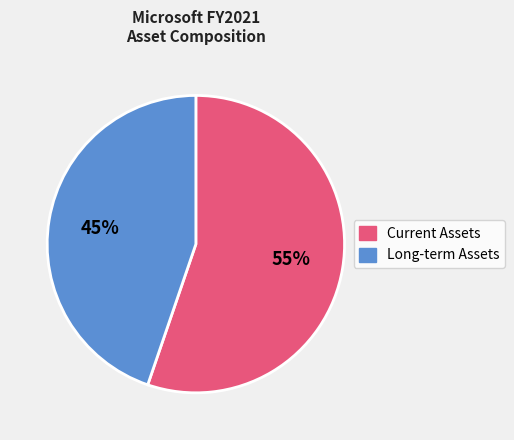

Does any single category account for the majority?

Yes